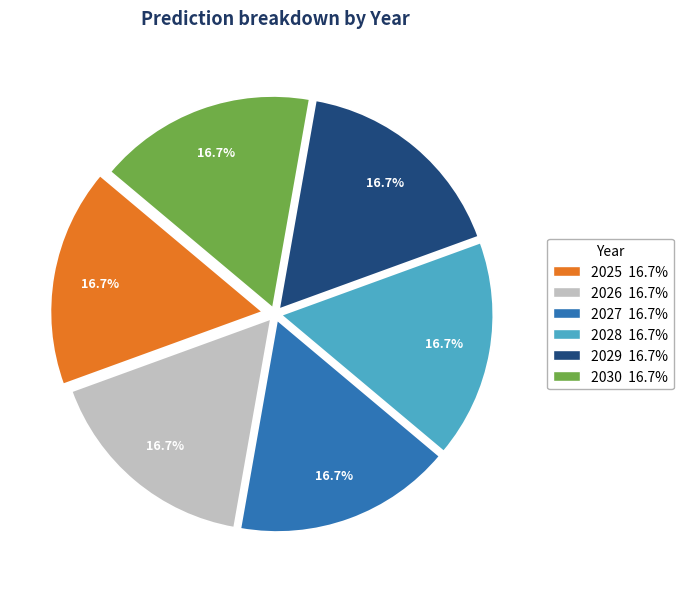

True or false: 2027 accounts for 17% of the total.

True